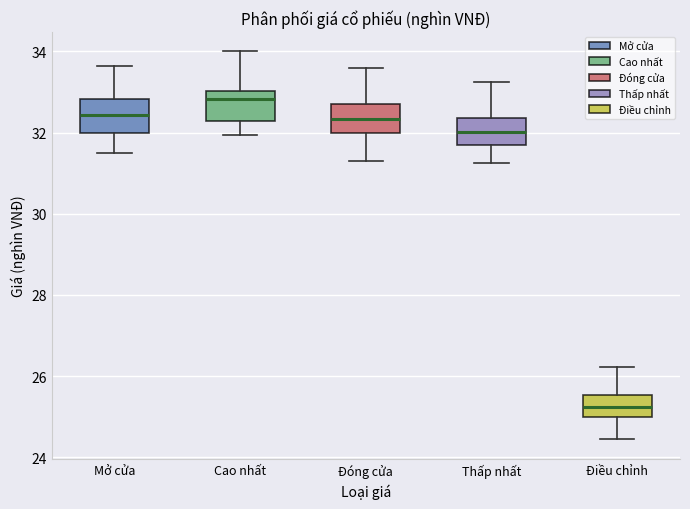

Reading left to right, transcribe this box plot: for each box, give where its median line is, the range the box spans, and where its two whiskers end, as read against the y-axis. The values are not printed on the chart, so give them approximately, as read against the axis.

Mở cửa: median 32.4, box 32.0 to 32.8, whiskers 31.6 to 33.6
Cao nhất: median 32.8, box 32.2 to 33.0, whiskers 32.0 to 34.0
Đóng cửa: median 32.4, box 32.0 to 32.8, whiskers 31.4 to 33.6
Thấp nhất: median 32.0, box 31.6 to 32.4, whiskers 31.2 to 33.2
Điều chỉnh: median 25.2, box 25.0 to 25.6, whiskers 24.4 to 26.2